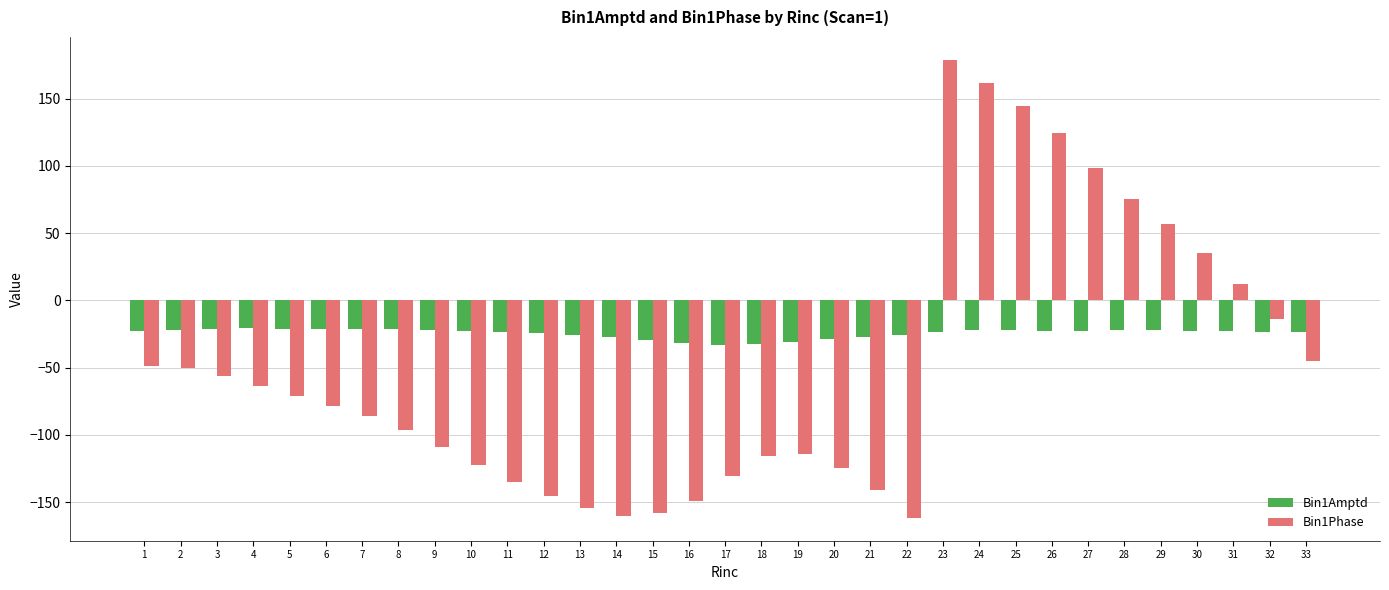

What is the spread (max minus min) of values at 29?

78.4